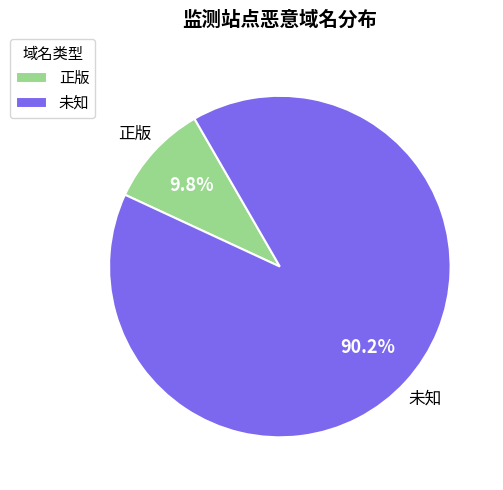

Do 未知 and 正版 together represent more than half of the pie?

Yes